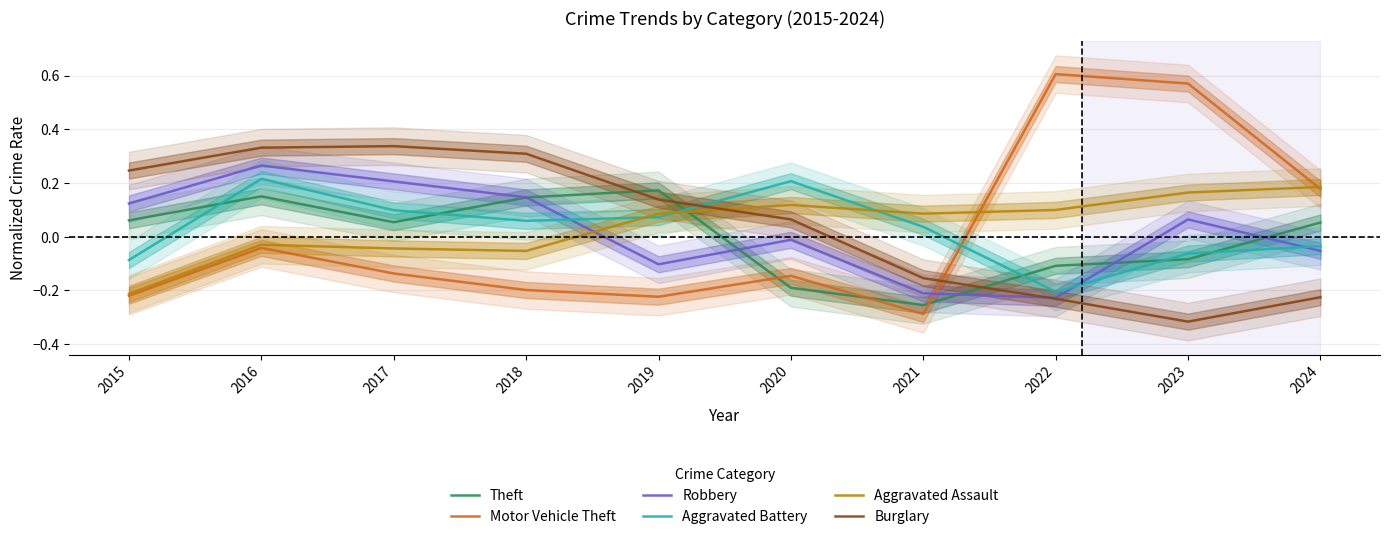

What is the smallest value displayed?

-0.3